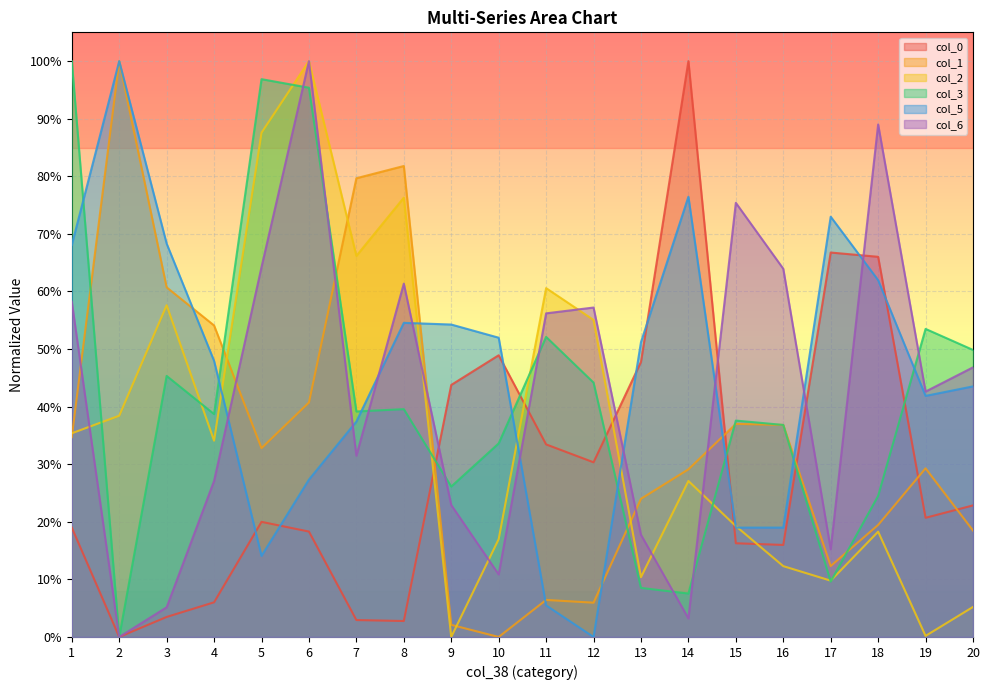

What is the total value across all series at 10?

1.6